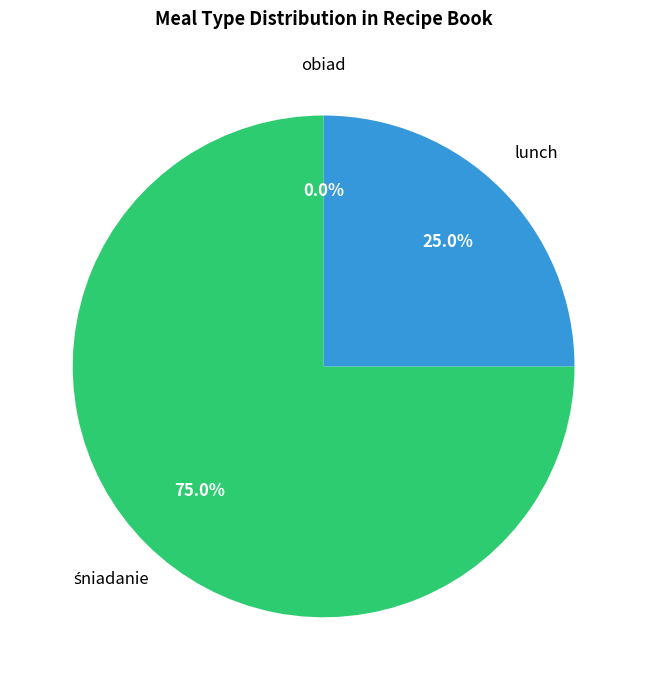

The ml slice represents 22% of the pie. True or false?

False